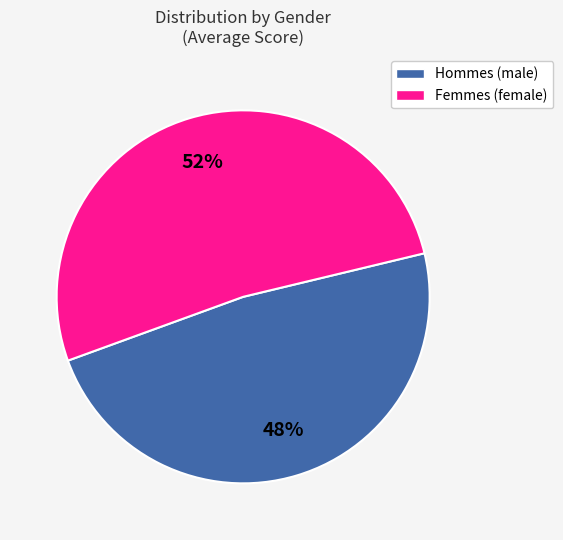

Is there any slice that represents more than half of the pie?

Yes